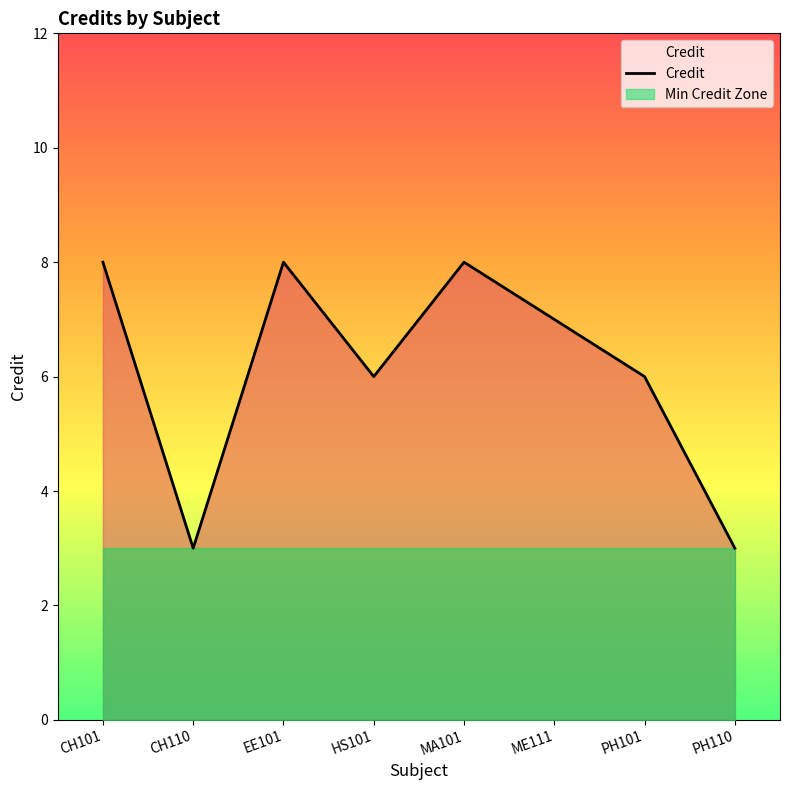

List the labels in order of value, smallest first.

CH110, PH110, HS101, PH101, ME111, CH101, EE101, MA101